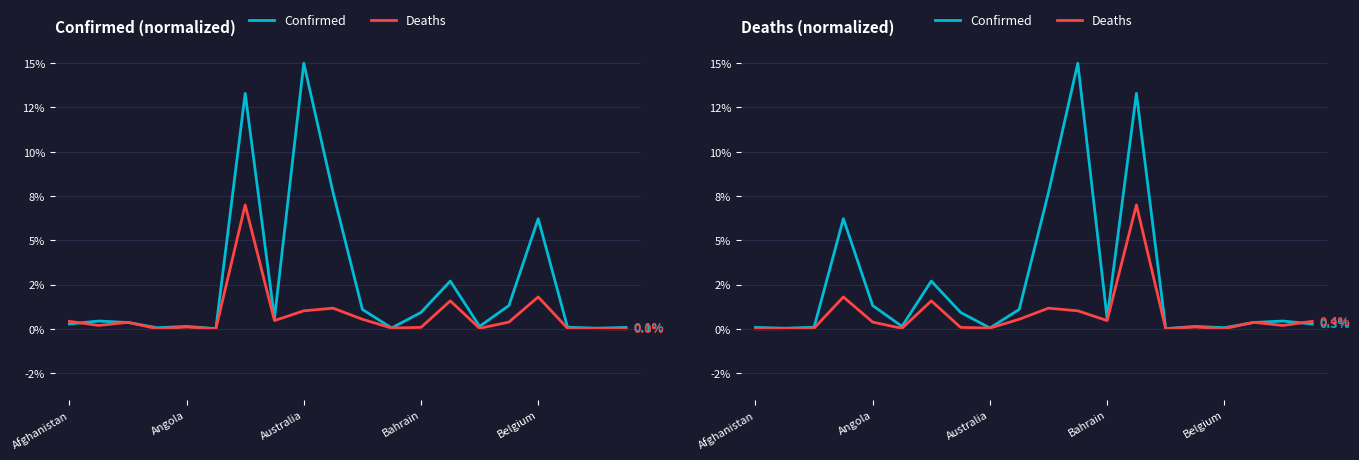

Which category has the lowest value across all series?

Afghanistan